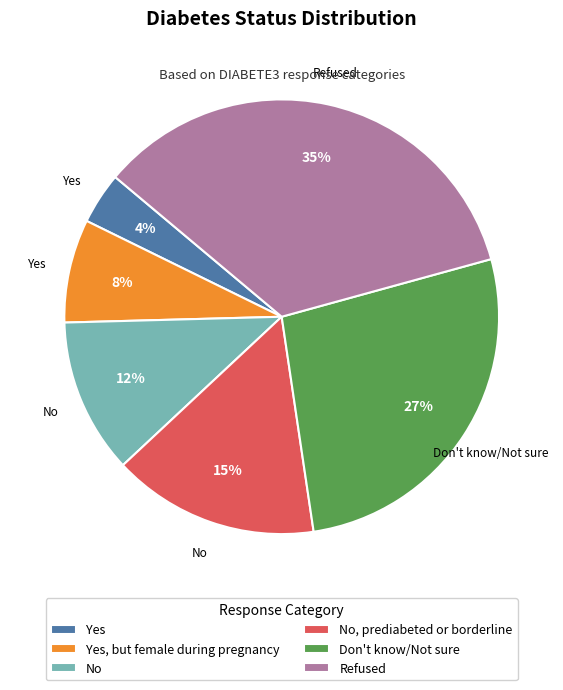

To the nearest percent, what is the difference between the largest and smallest slice percentages?

31%